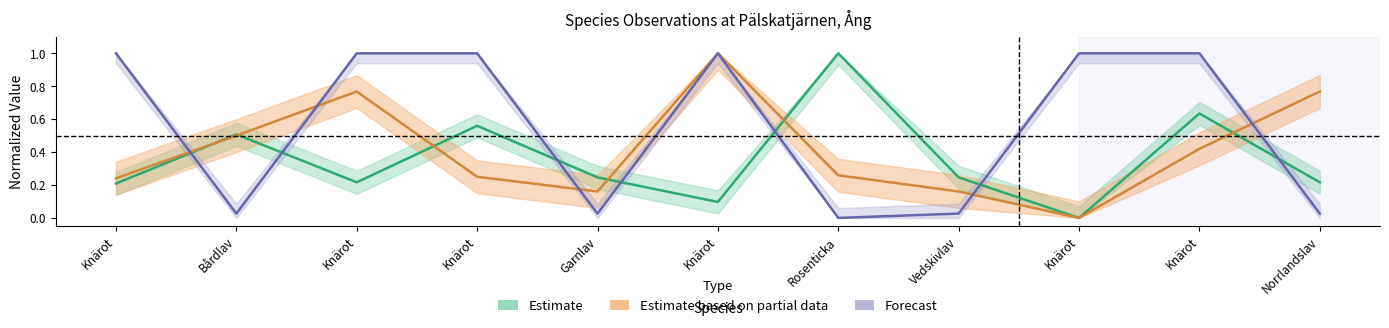

What is the difference between the TaxonId values at Rosenticka and Knärot?

1.0